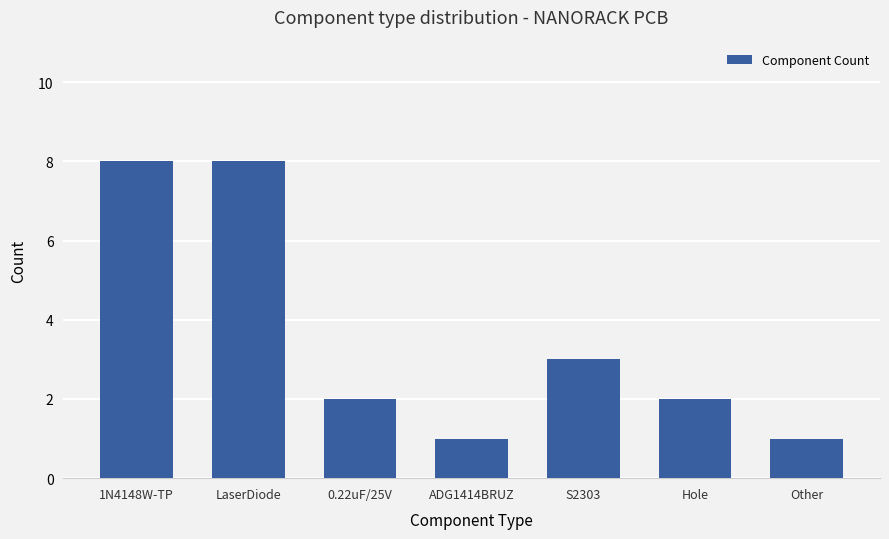

What is the value of the 6th bar from the left?

2